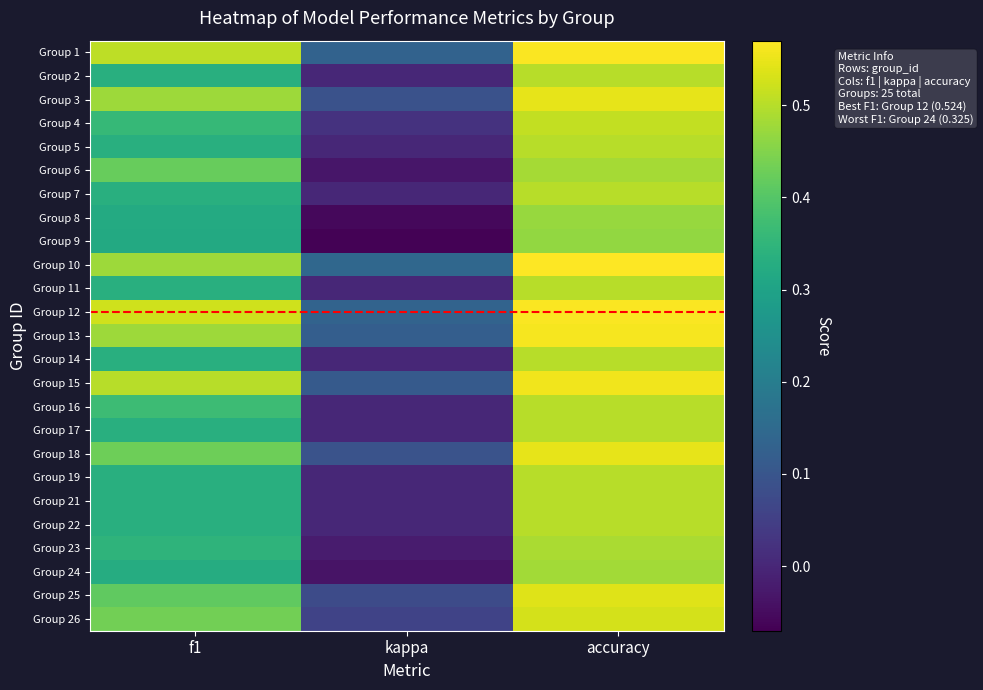

Which series has the largest total across all categories?

Group 12